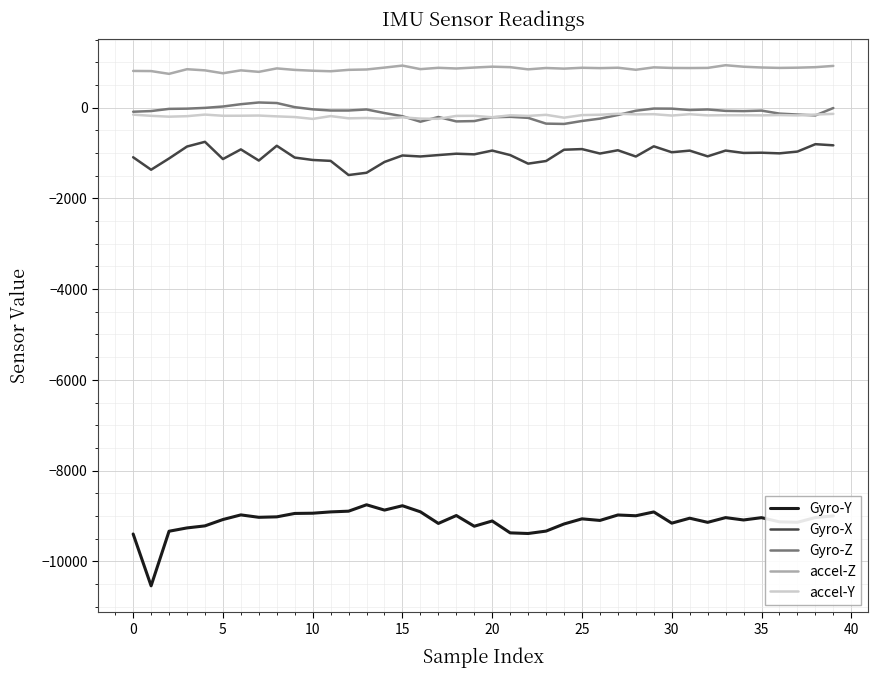

Which series has the widest spread of values?

Gyro-Y